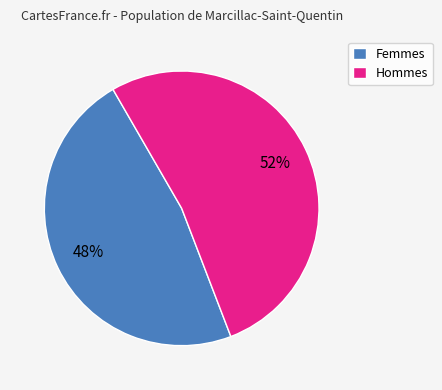

What is the largest slice in the pie chart?

Hommes